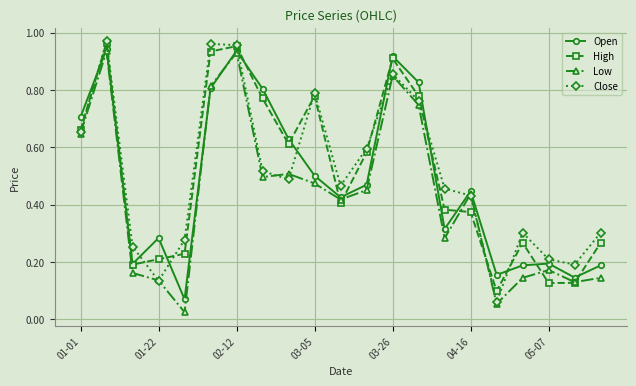

At how many categories does at least one series exceed 0?

21